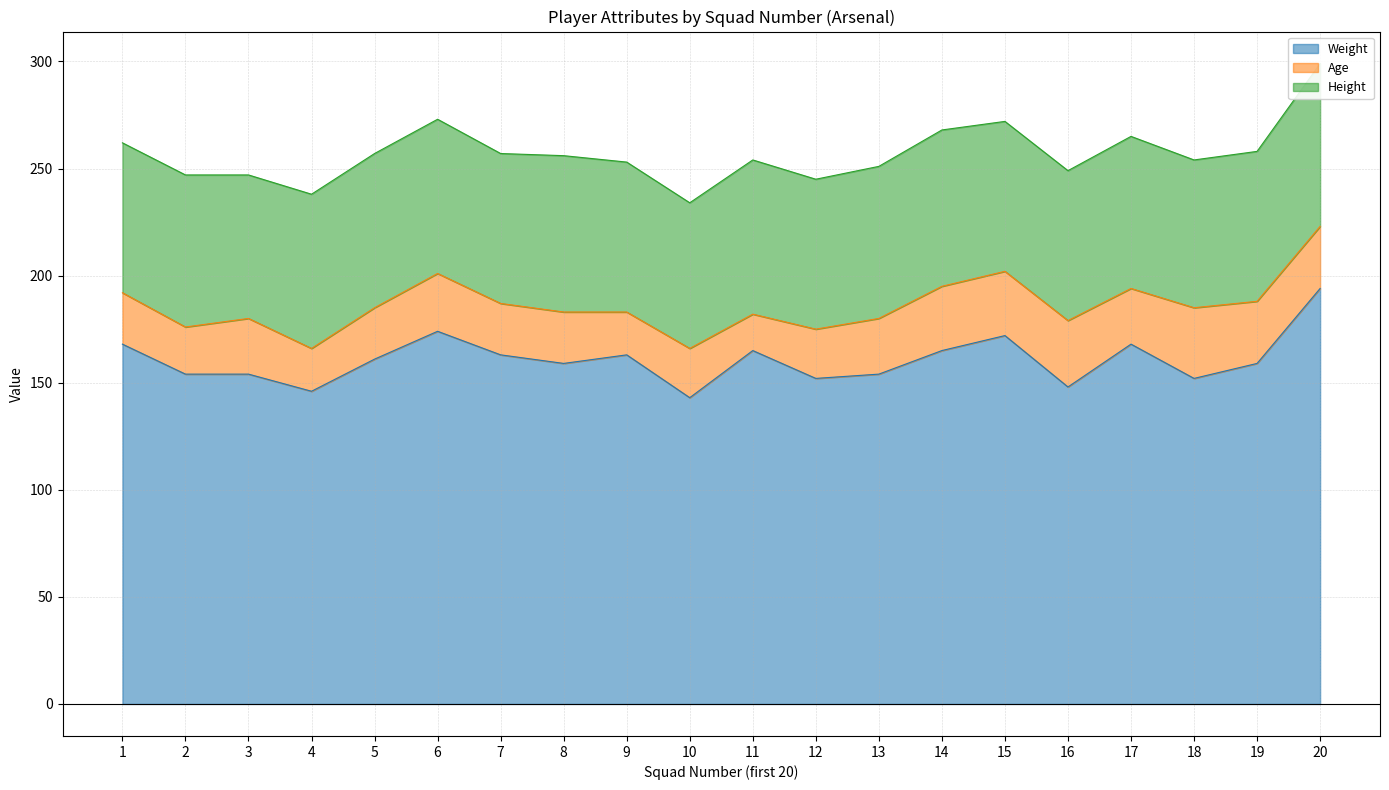

How many data points in Age are above 26?

7